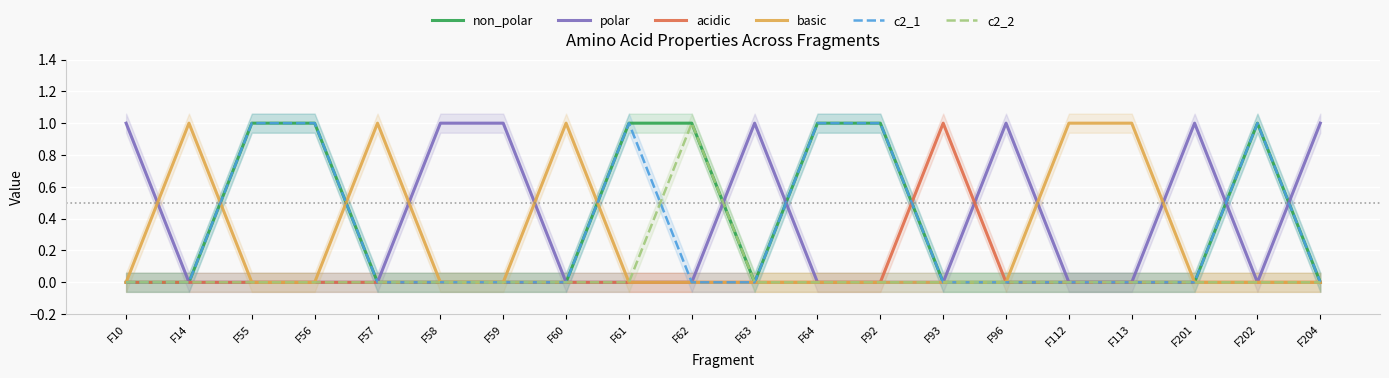

Where is the first local minimum for polar?

F202